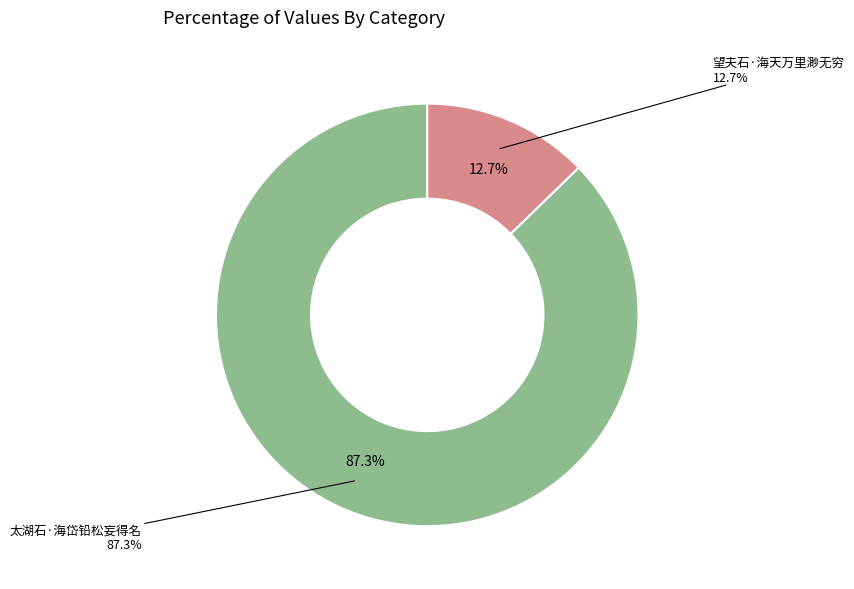

What is the change in value from 太湖石·海岱铅松妄得名 to 望夫石·海天万里渺无穷?

-292724